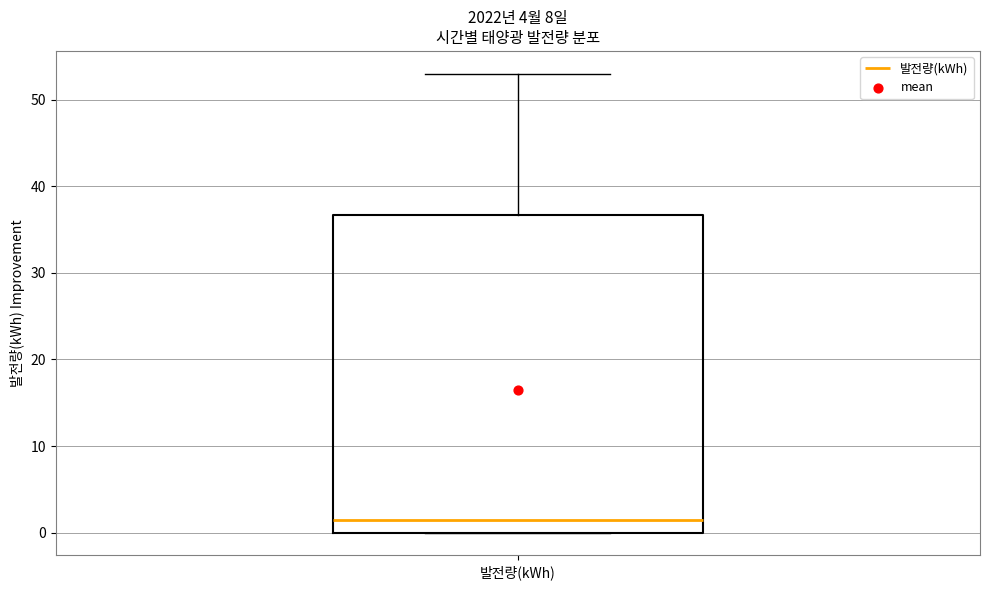

Where does the median line of the box for 발전량(kWh) sit on the y-axis? The values are not printed on the chart, so give them approximately, as read against the axis.

1